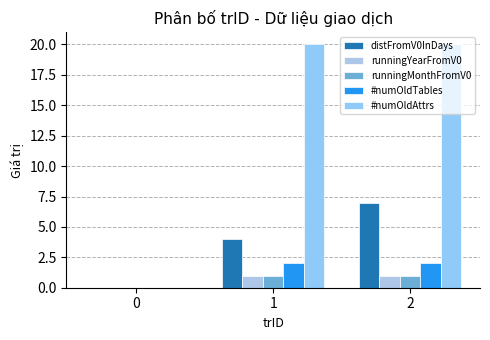

Which has a higher value, 0 or 2?

2